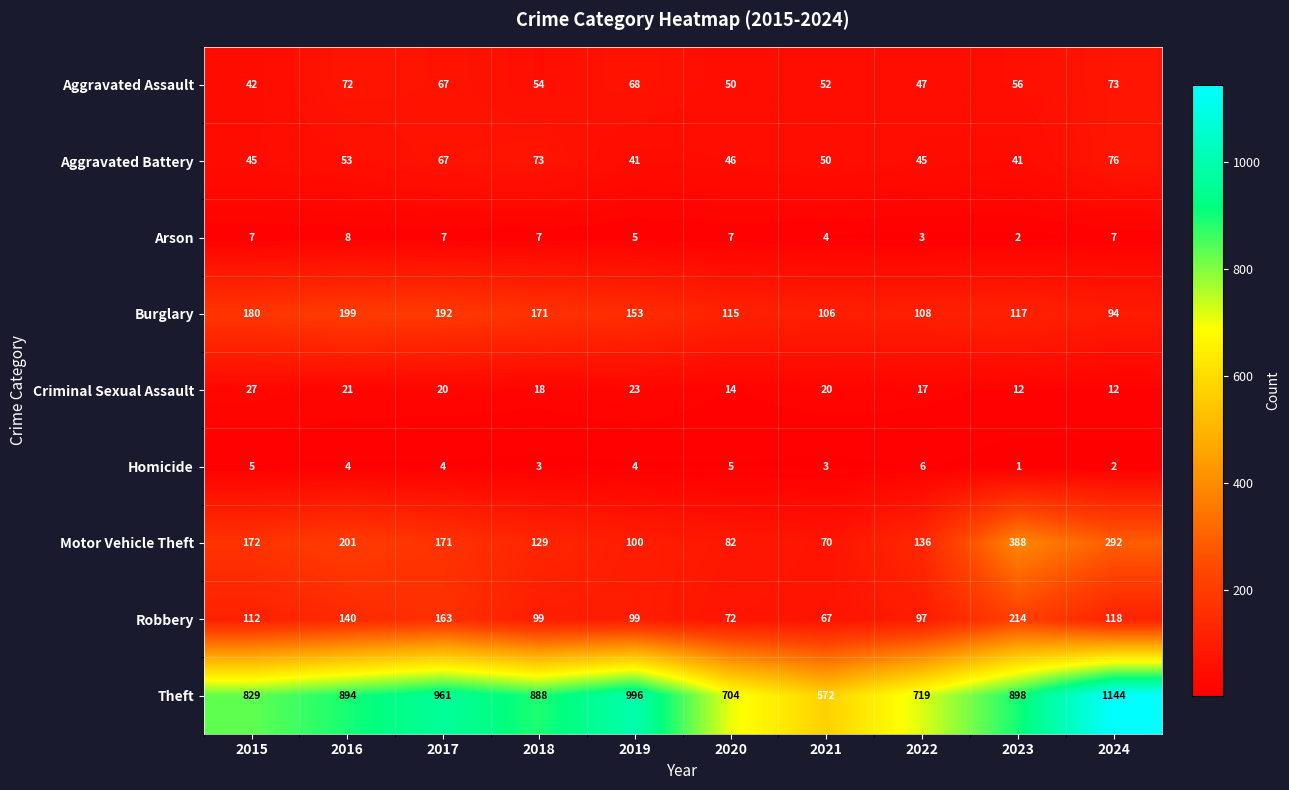

What value does the Criminal Sexual Assault series have at 2024, to the nearest 5?

10